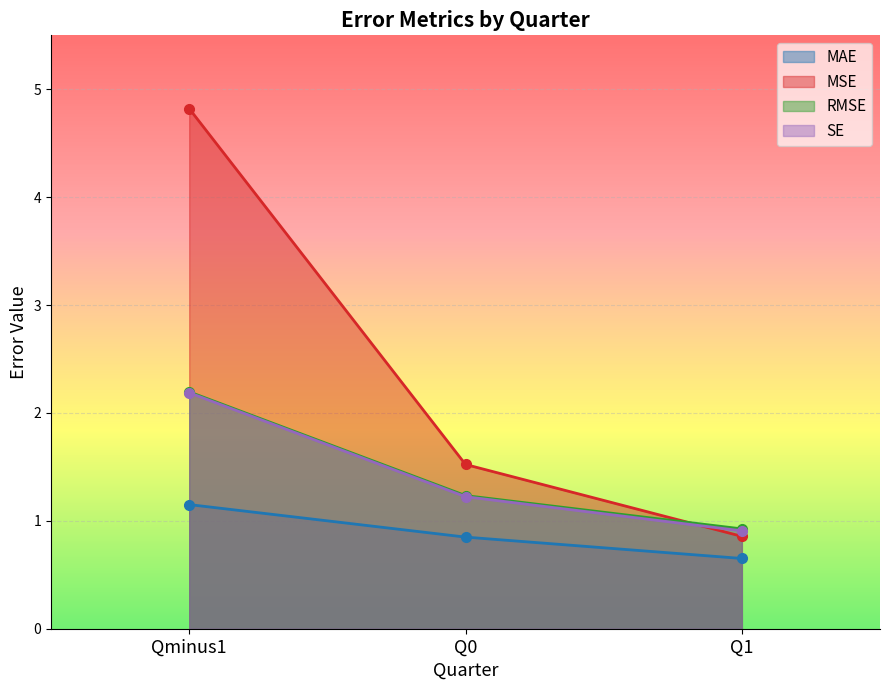

Reading right to left, what are all the values shown in this chart?

MAE: 0.7	0.8	1.2
MSE: 0.9	1.5	4.8
RMSE: 0.9	1.2	2.2
SE: 0.9	1.2	2.2